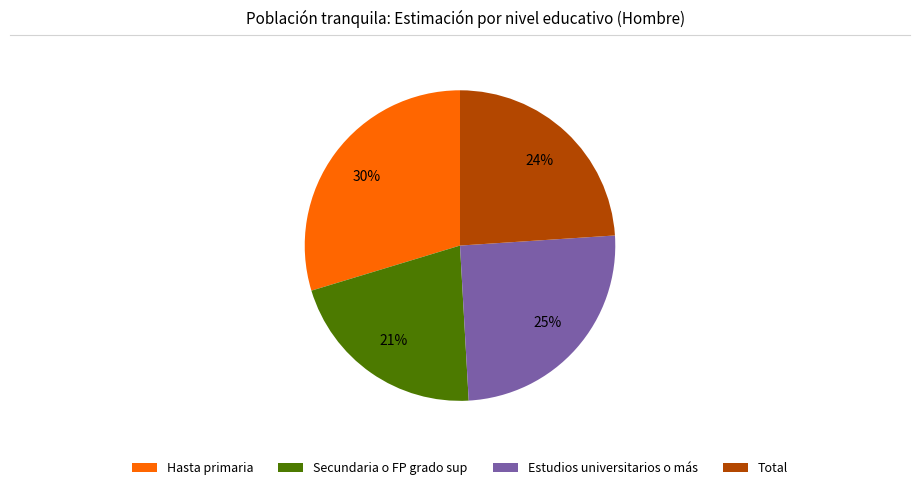

True or false: Hasta primaria accounts for 30% of the total.

True